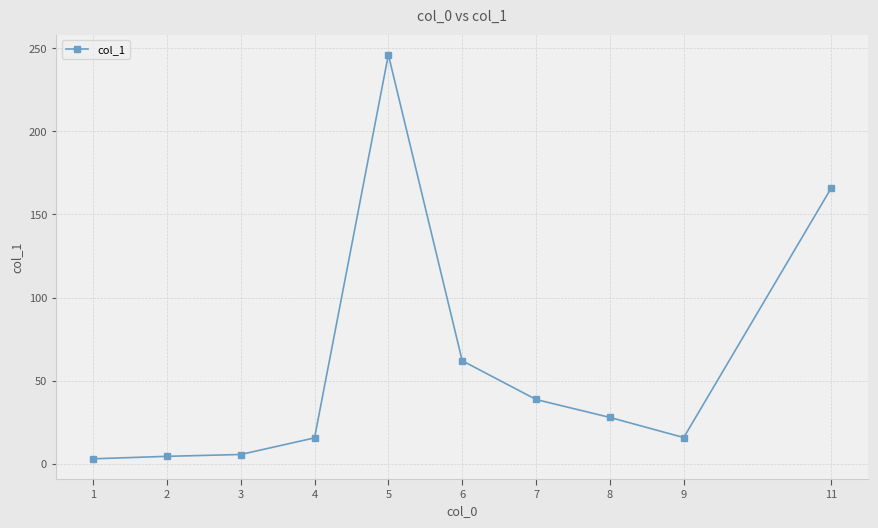

Where is the data nearest to the value 124?

11